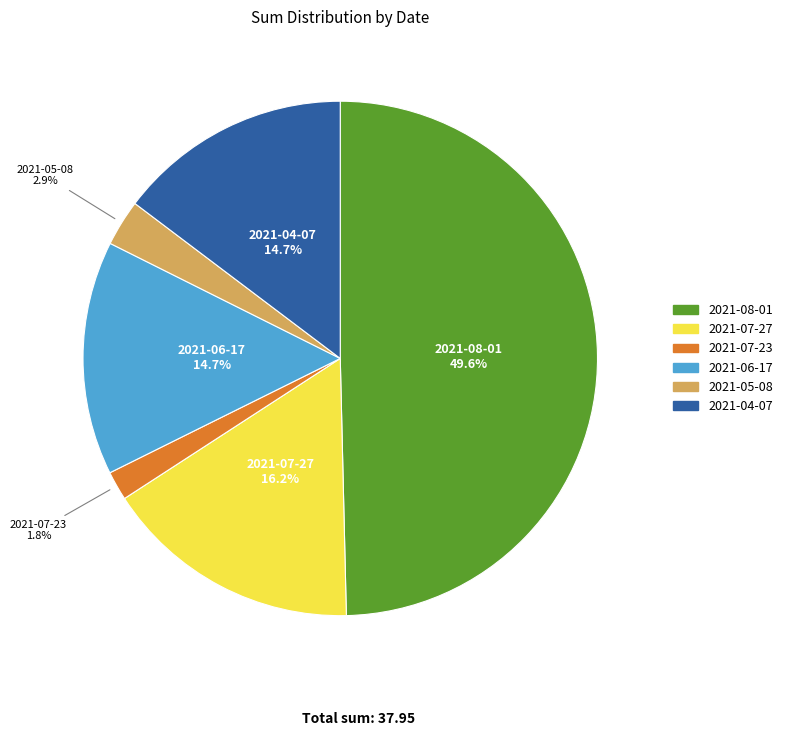

What is the ratio of the value at 2021-07-23 to the value at 2021-07-27?

0.1